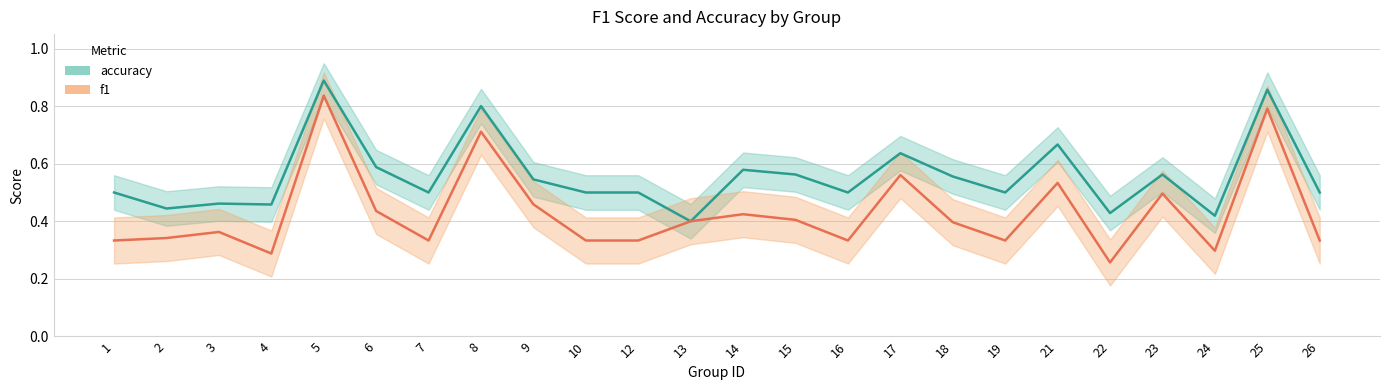

Rank the series at 25 from highest to lowest value.

accuracy, f1